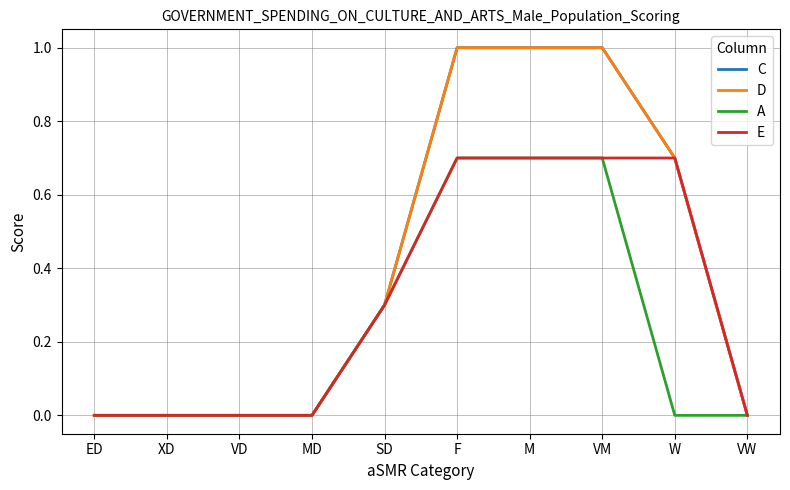

At how many categories does at least one series exceed 0?

5